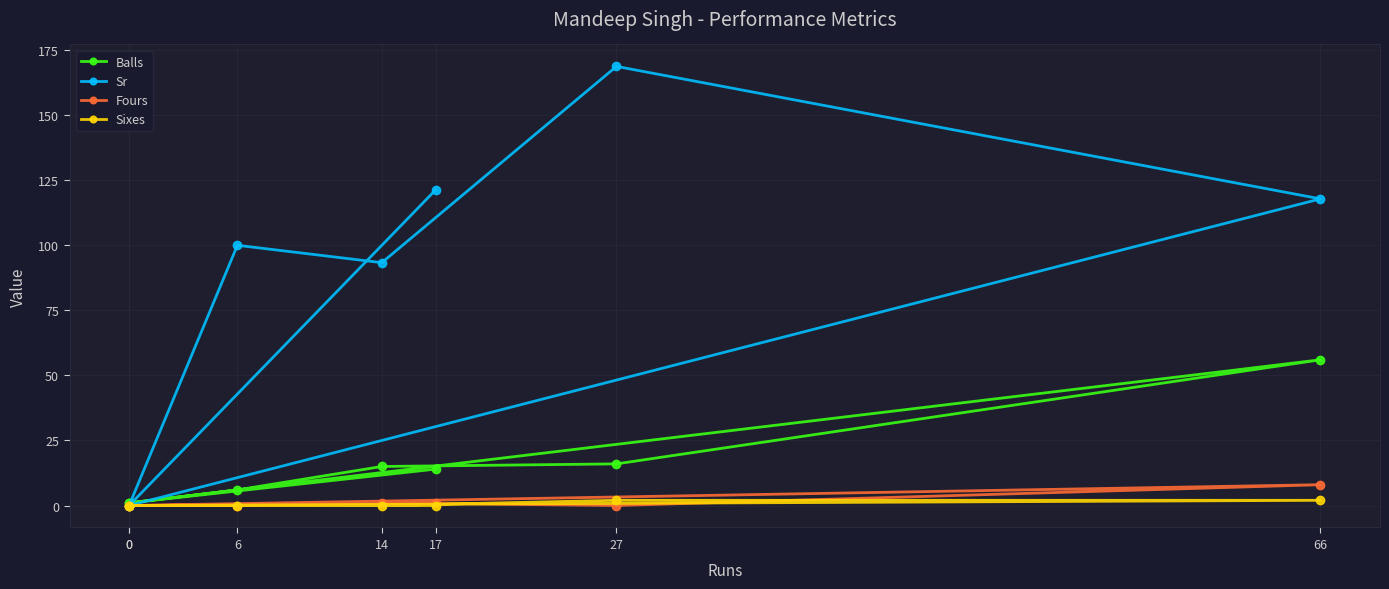

The value of Balls at 66 is 23.3. True or false?

False